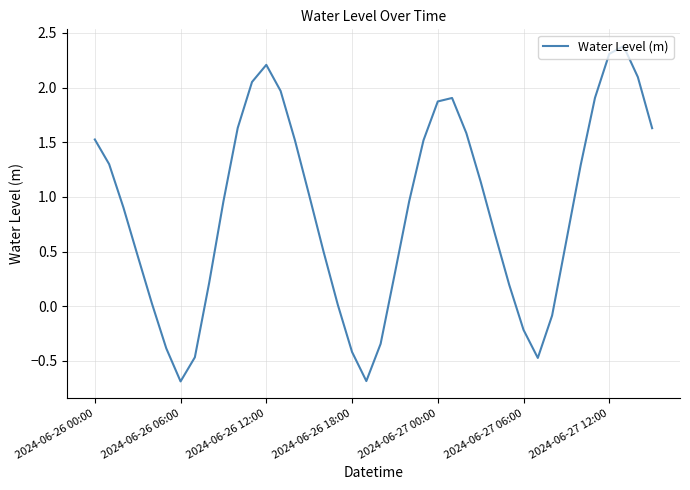

Does the chart display data point markers on the line(s)?

No